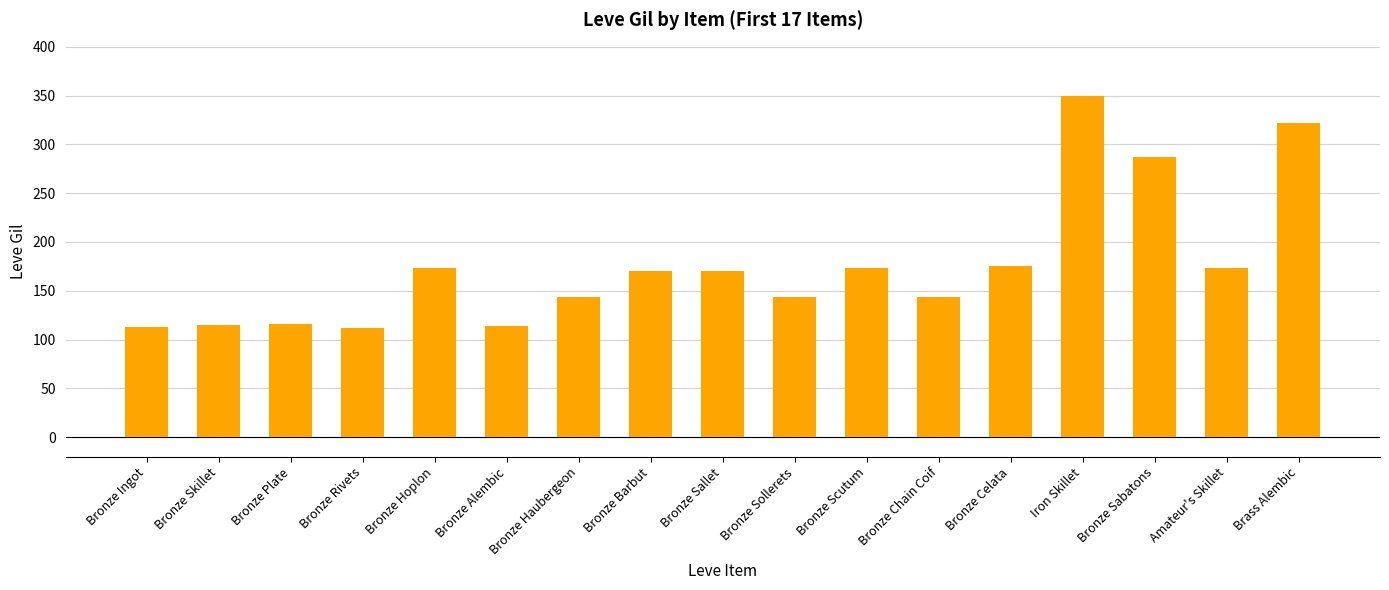

What is the smallest value displayed?

112